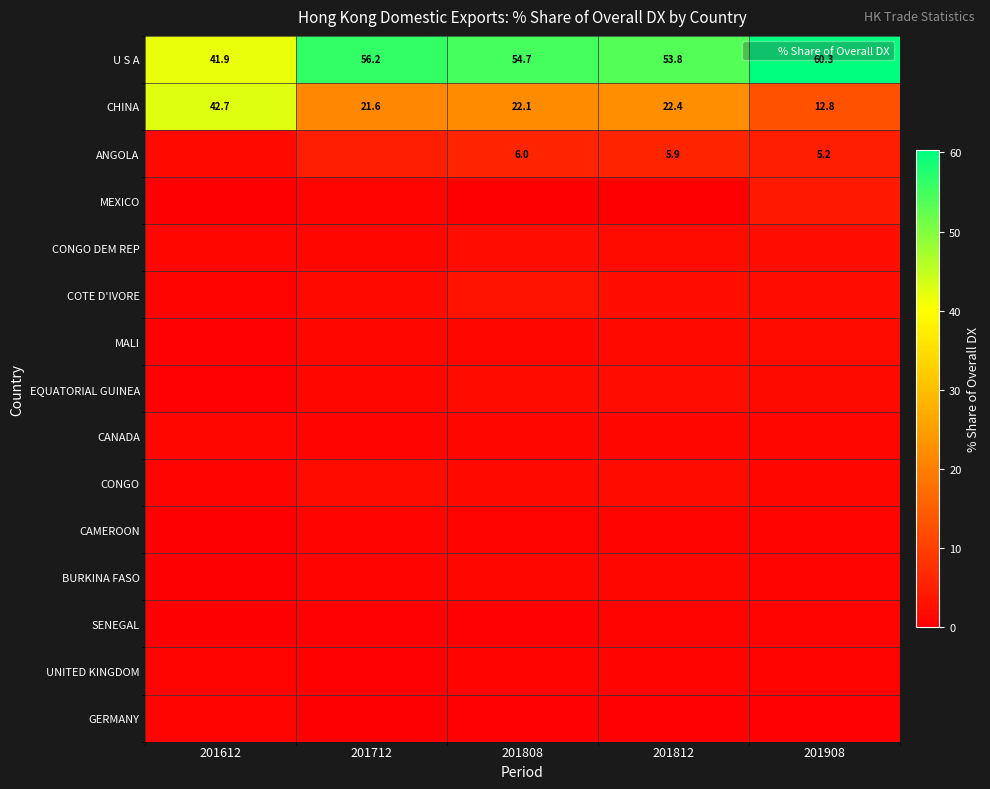

The CHINA series shows 42.7 at 201612. True or false?

True